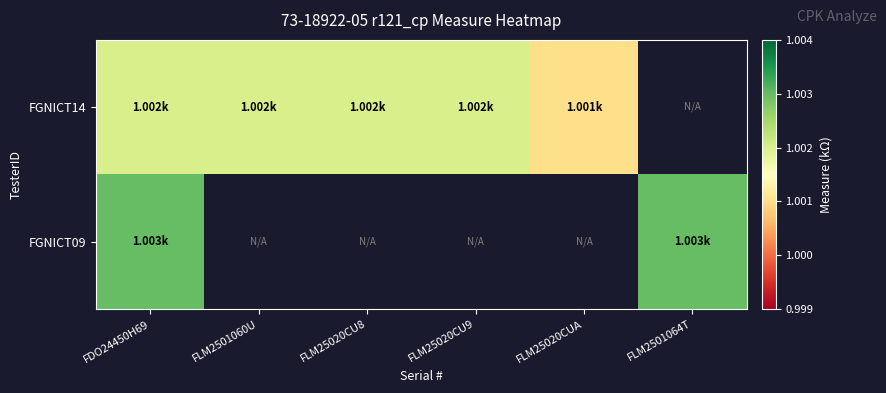

How many data points does each series have?

6